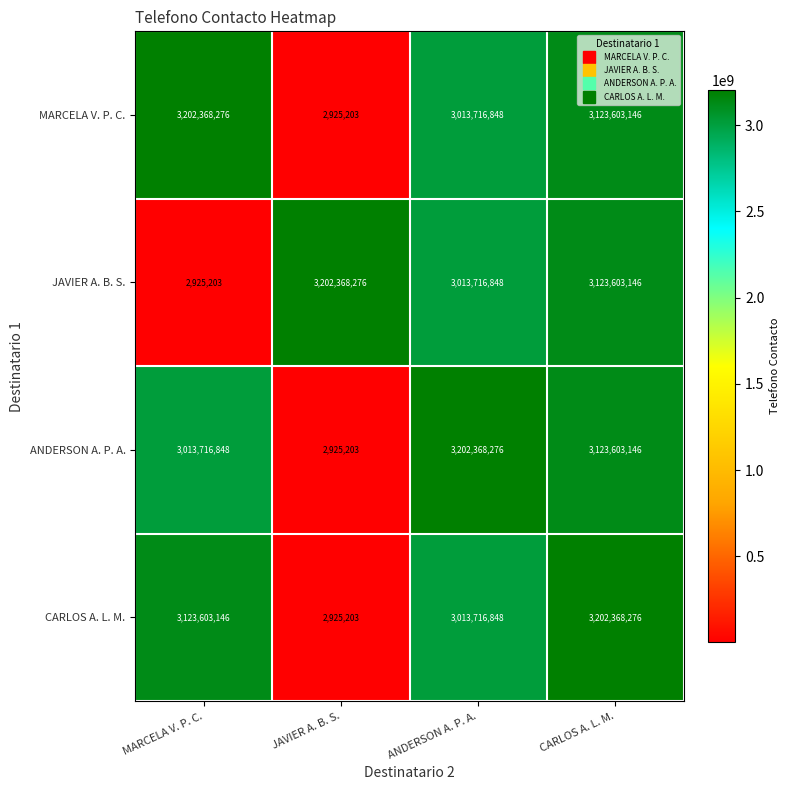

What is the sum of the MARCELA V. P. C. values at CARLOS A. L. M. and JAVIER A. B. S.?

3126528349